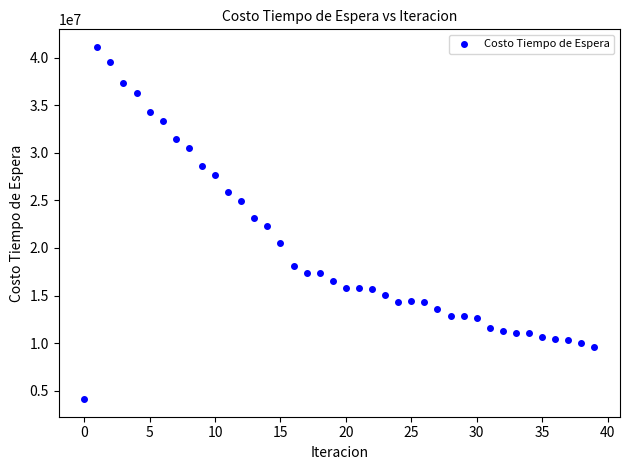

What is the range of Y values (max minus min)?

37008836.3